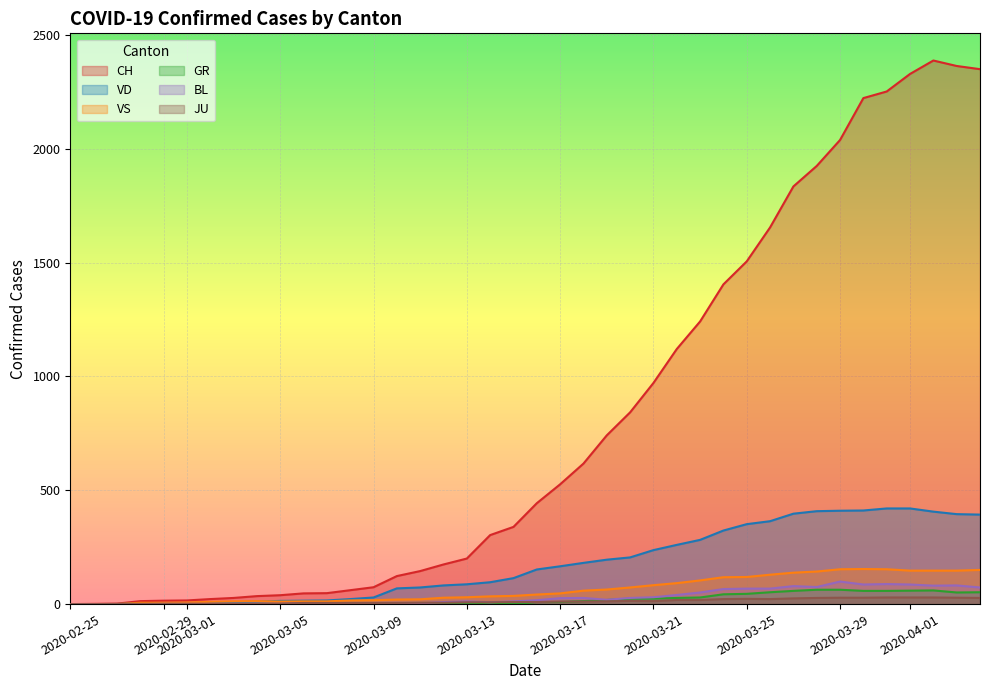

At which category does VS reach its first local peak?

2020-03-04